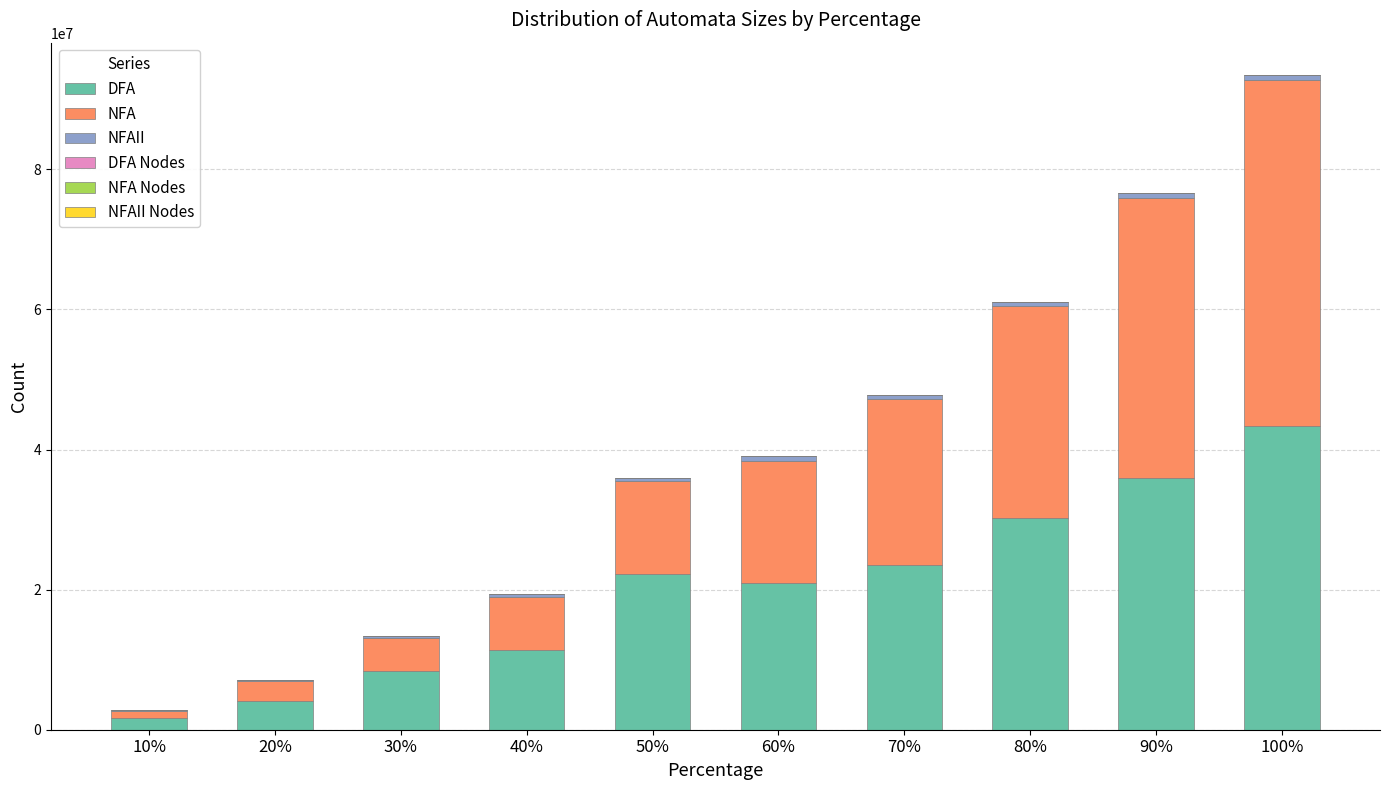

Count the number of data series in this chart.

6